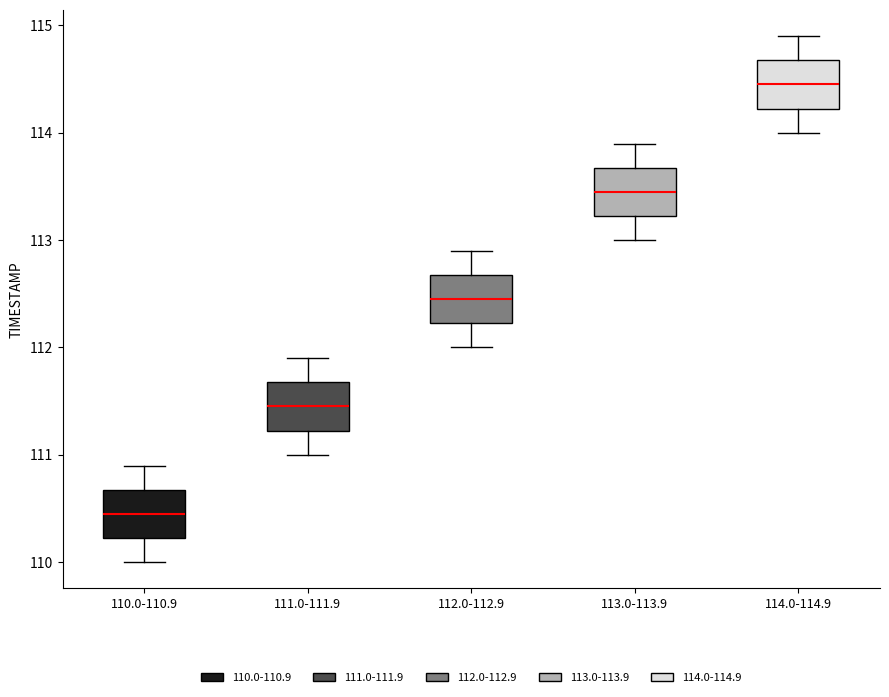

Which box has the highest median line?

114.0-114.9